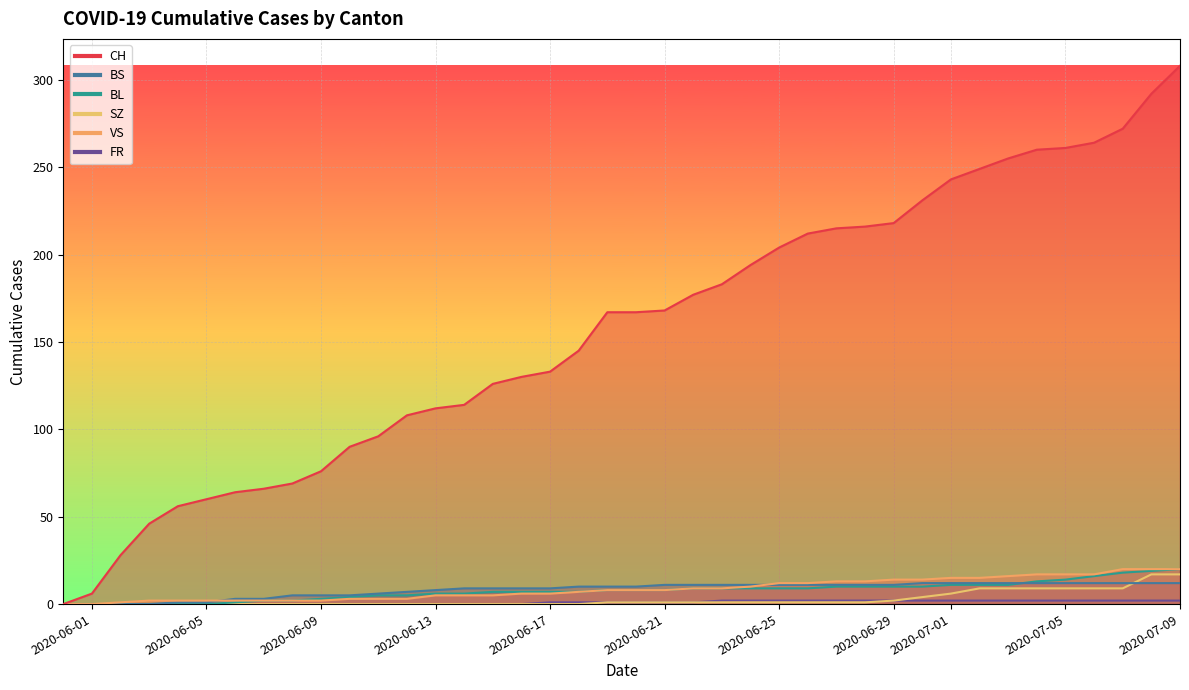

True or false: BL and CH cross at least once.

False